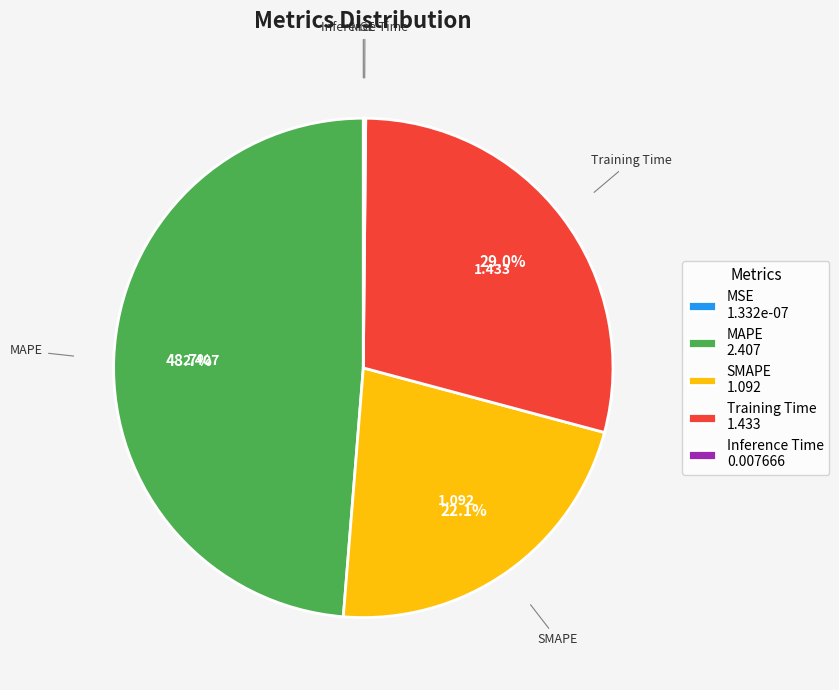

Does any single category account for the majority?

No